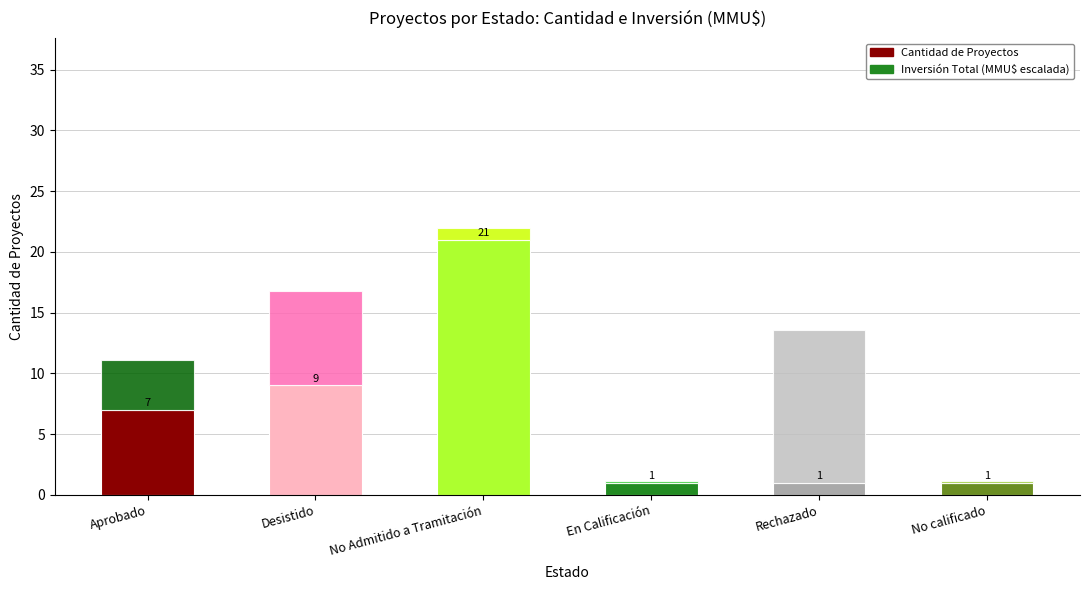

True or false: Cantidad de Proyectos has a value of 13.8 at Desistido.

False